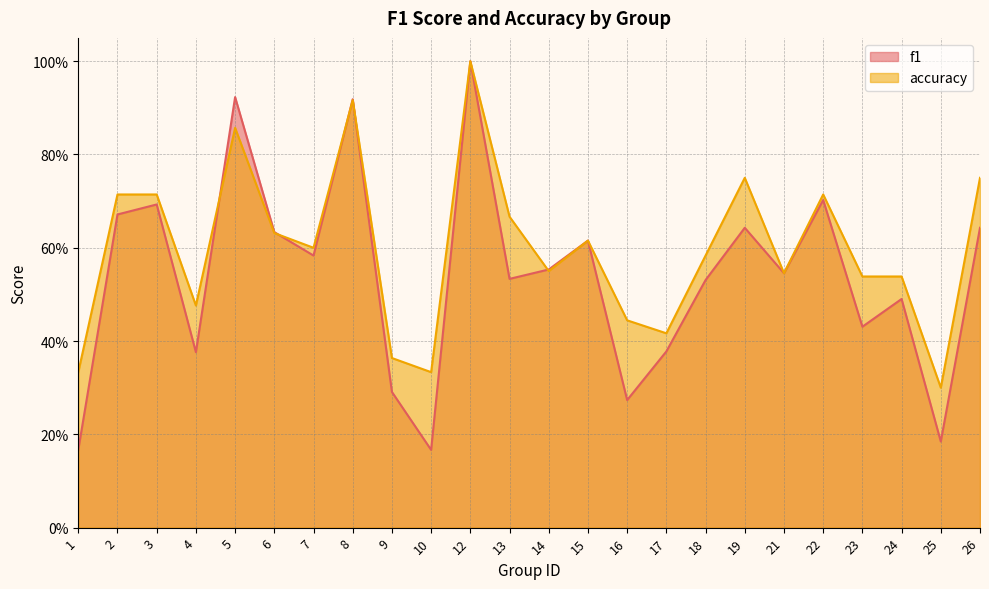

What is the smallest value displayed?

0.2